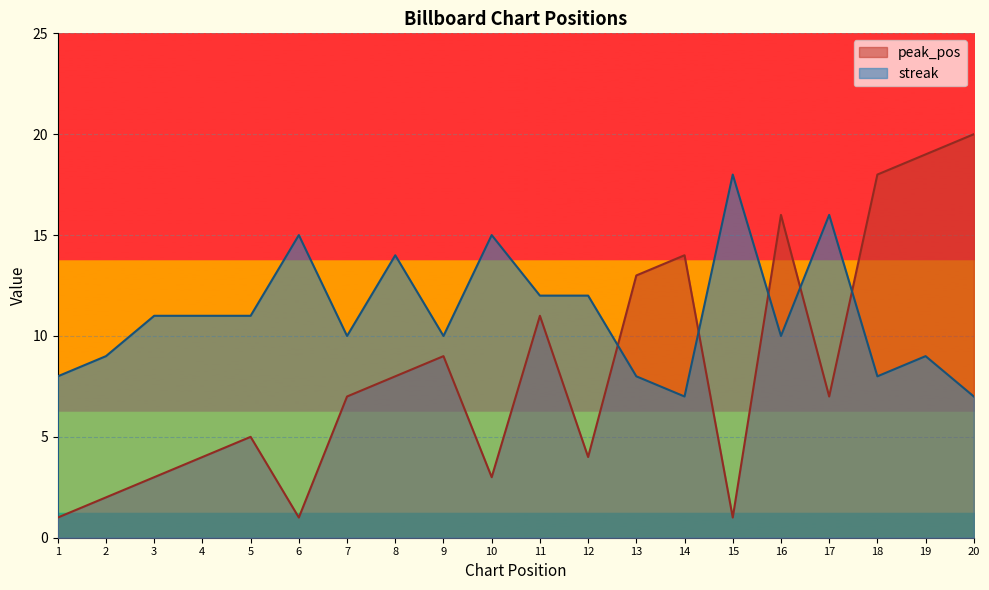

What value does the peak_pos series have at 7?

7